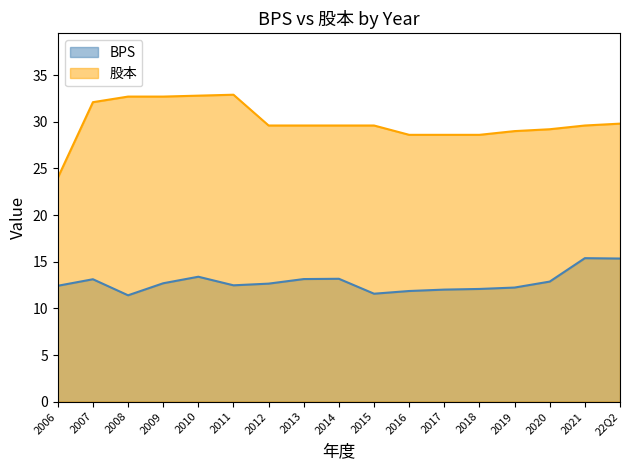

What is the spread (max minus min) of values at 2011?

20.4